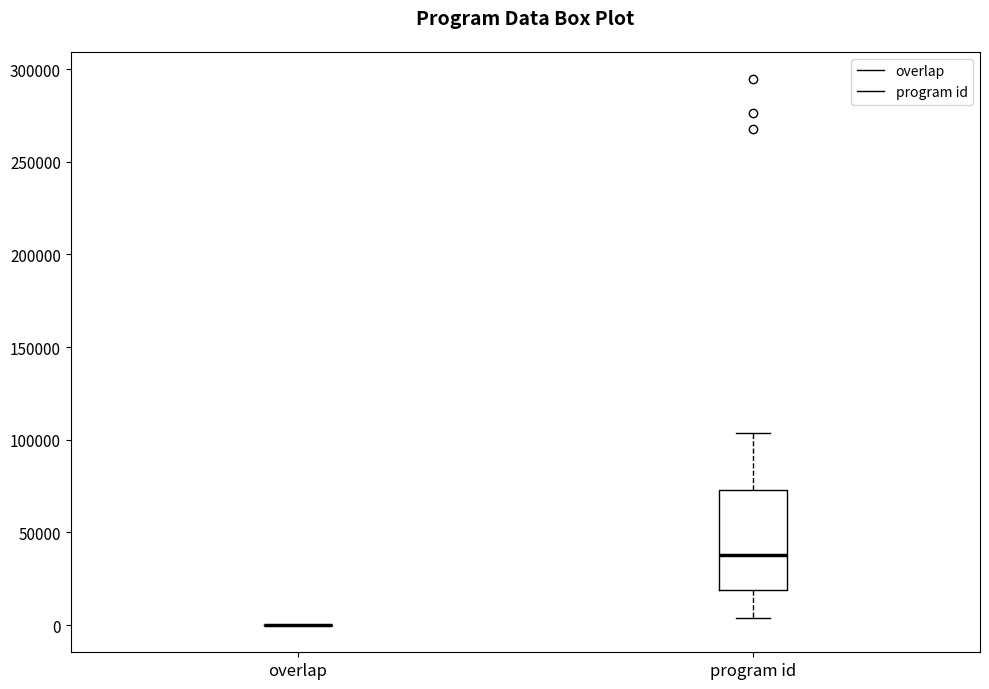

Reading left to right, transcribe this box plot: for each box, give where its median line is, the range the box spans, and where its two whiskers end, as read against the y-axis. The values are not printed on the chart, so give them approximately, as read against the axis.

overlap: box collapsed to a line at 0, whiskers 0 to 0
program id: median 40000, box 20000 to 75000, whiskers 5000 to 105000